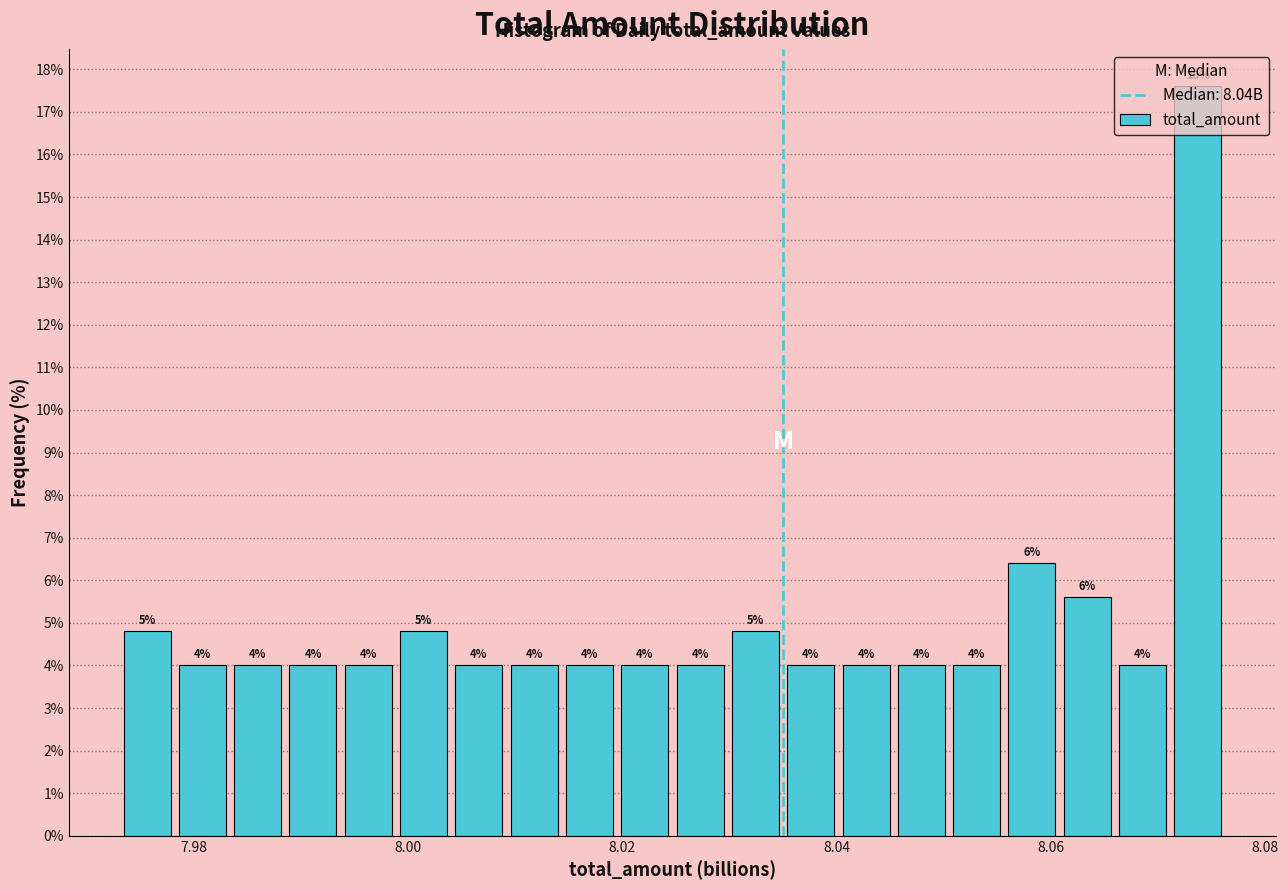

Around what value on the x-axis is the tallest bar? Give the approximate position of its centre, as read against the axis.

8.074